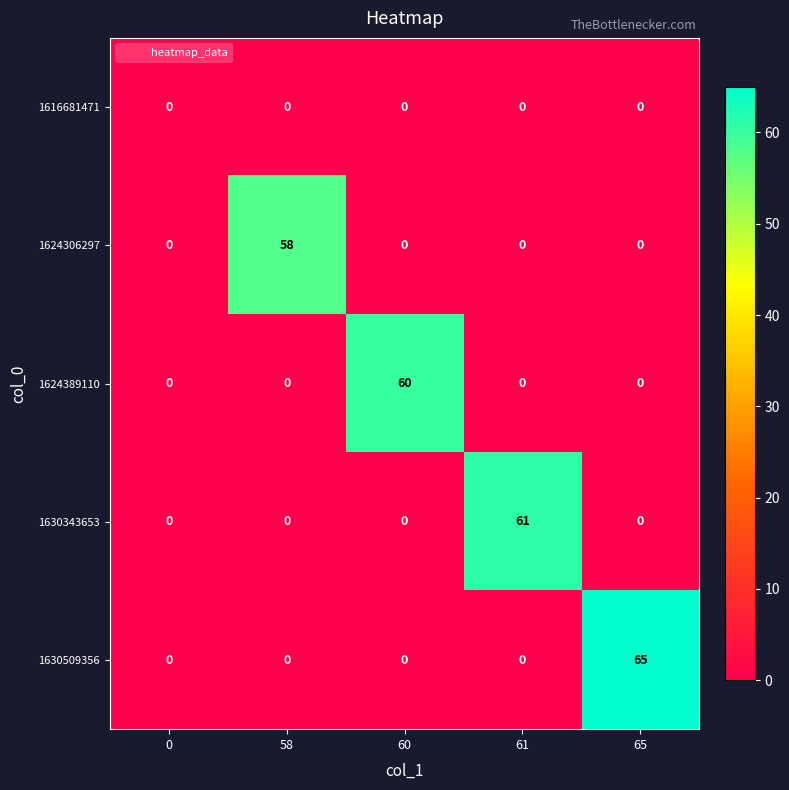

At how many categories does at least one series exceed 5?

4